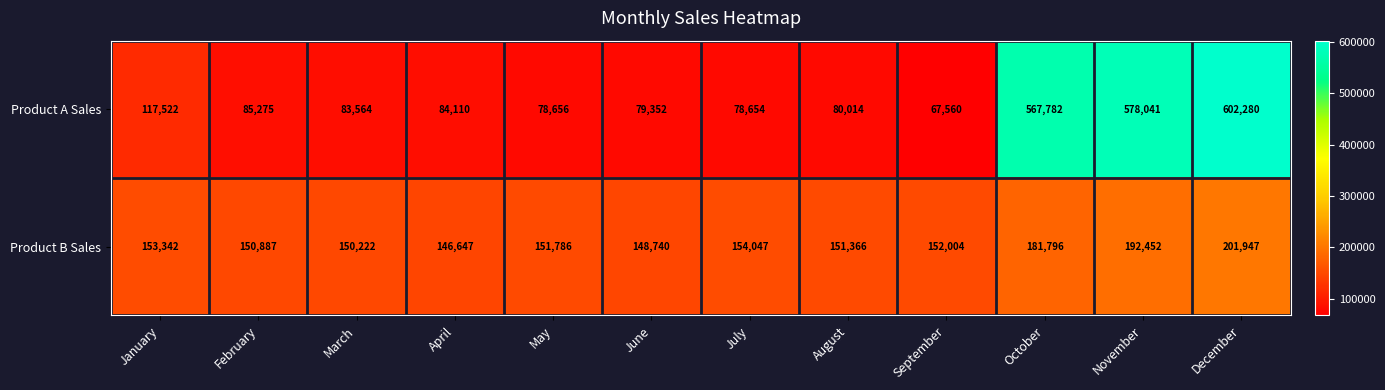

Rank the series by their maximum value, from highest to lowest.

Product A Sales, Product B Sales